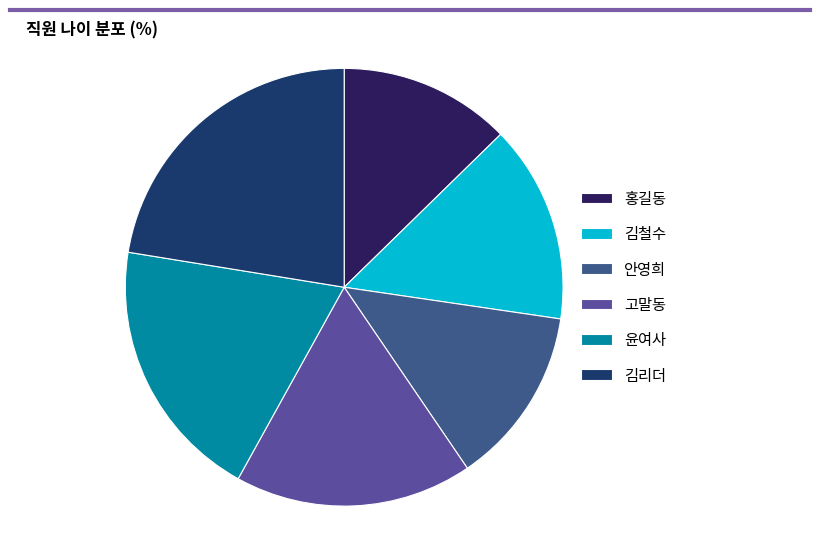

How many slices are in this pie chart?

6